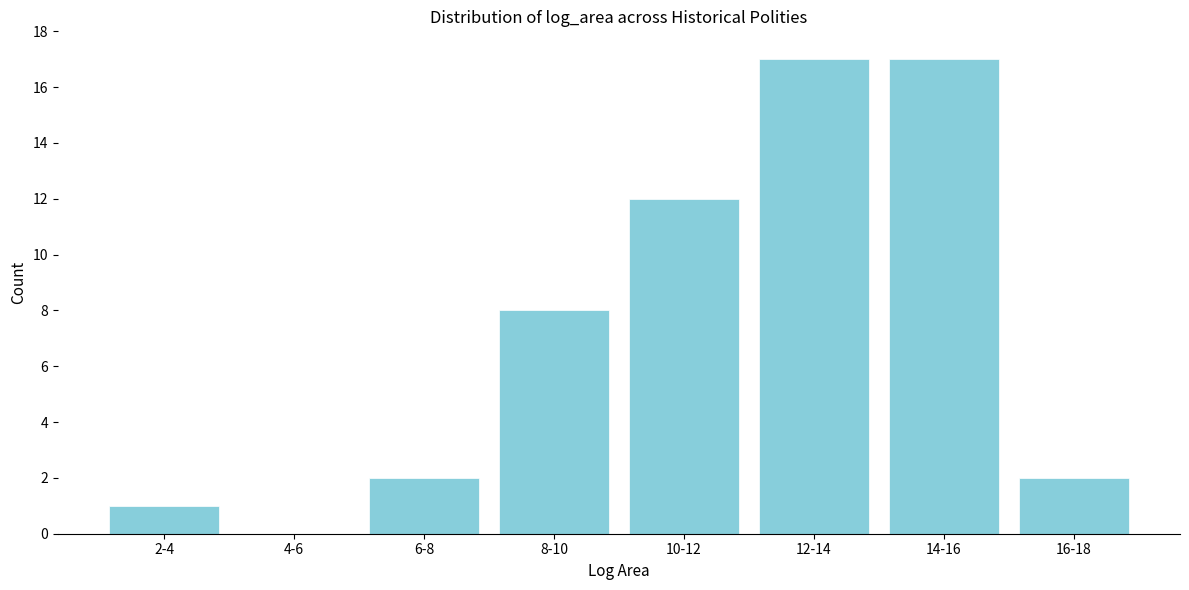

Reading right to left, extract all data points from this chart.

16-18=2	14-16=17	12-14=17	10-12=12	8-10=8	6-8=2	4-6=0	2-4=1